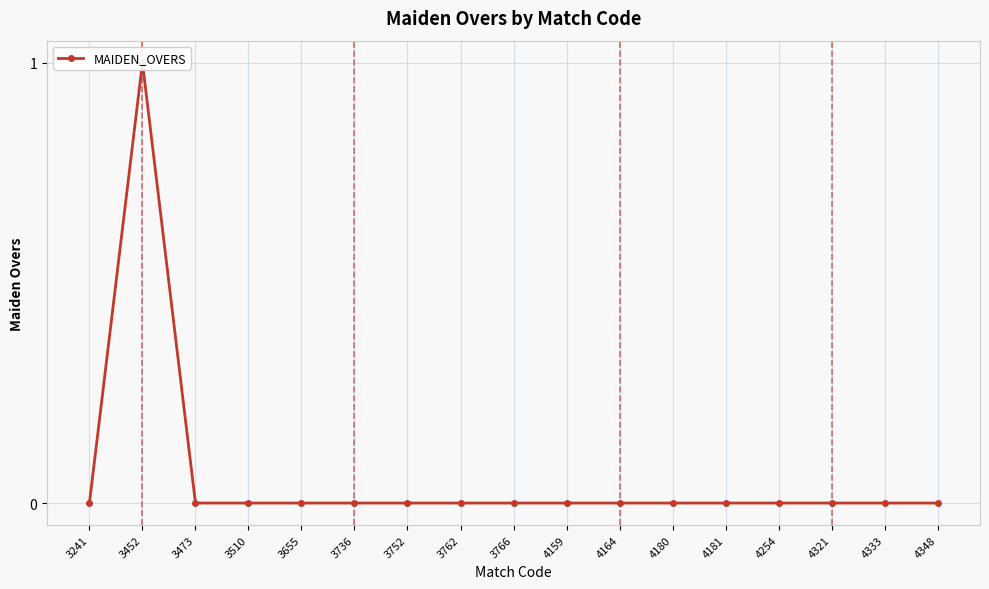

Reading right to left, transcribe all the data shown in this chart.

4348=0	4333=0	4321=0	4254=0	4181=0	4180=0	4164=0	4159=0	3766=0	3762=0	3752=0	3736=0	3655=0	3510=0	3473=0	3452=1	3241=0